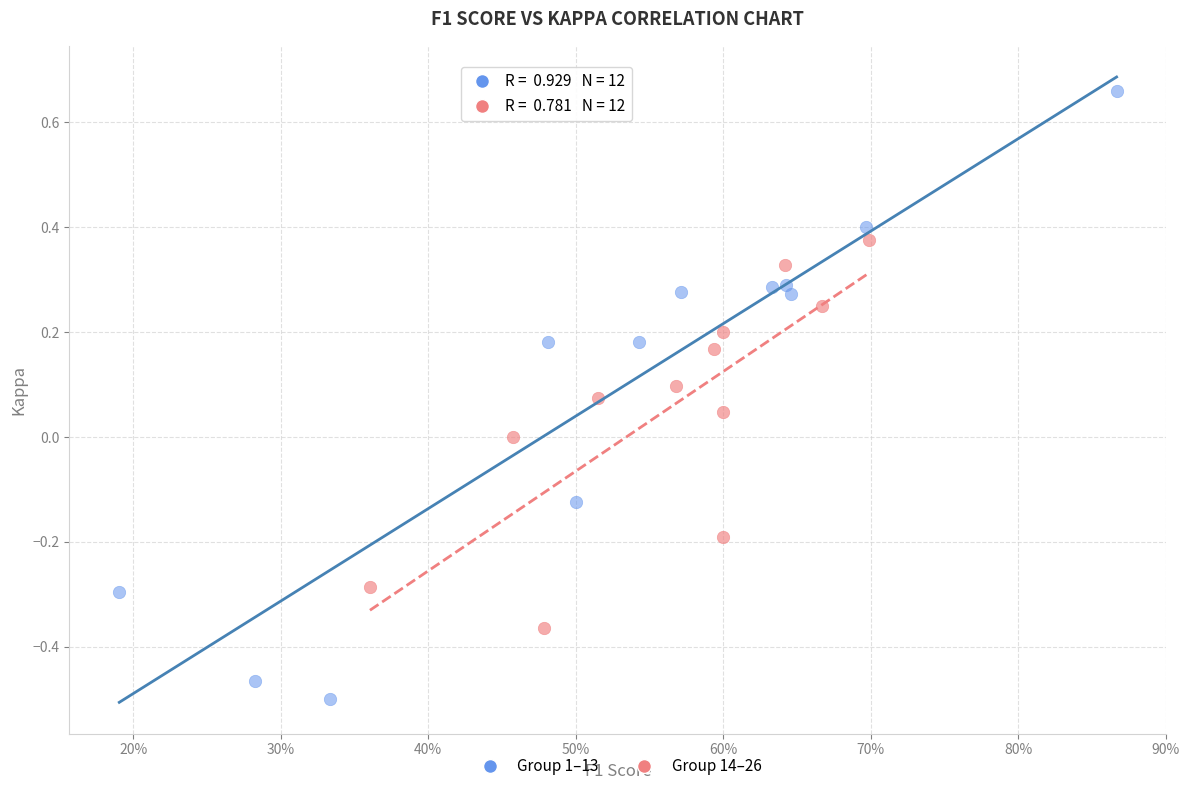

Which series has the largest Y range (max minus min)?

Group 1–13